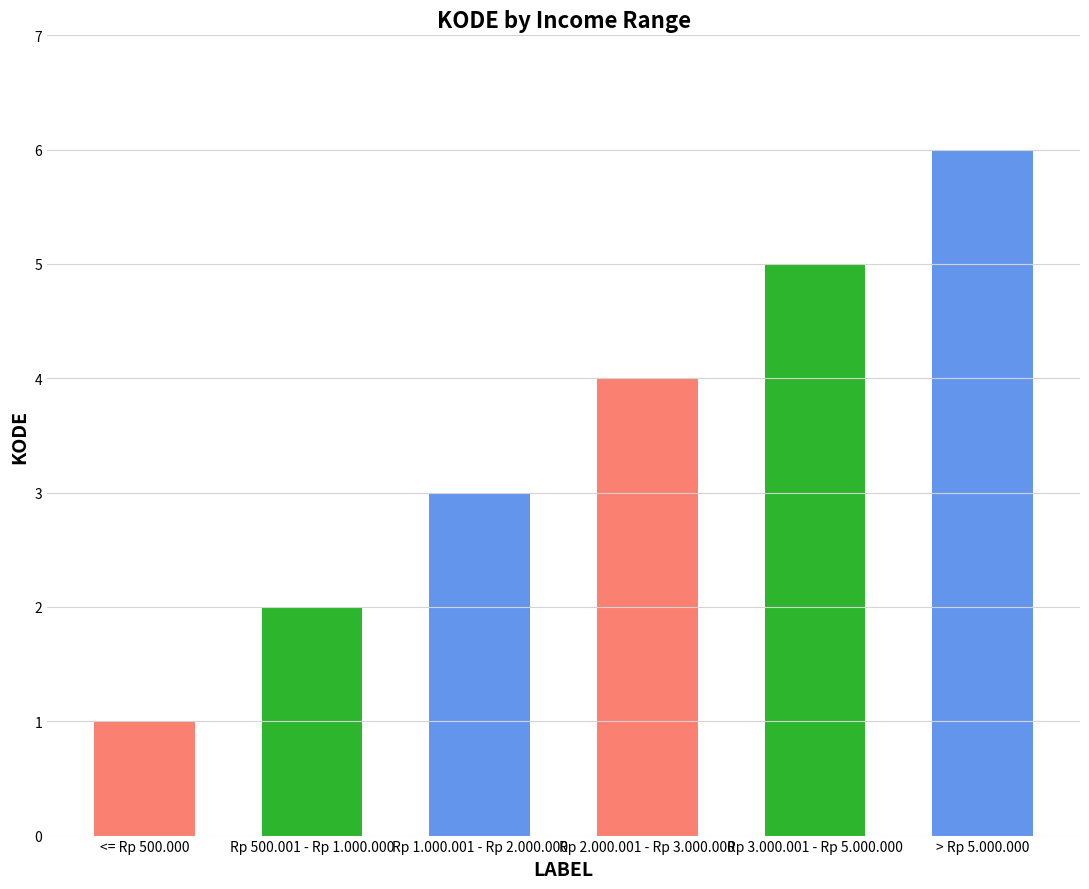

What is the maximum value shown in the chart?

6